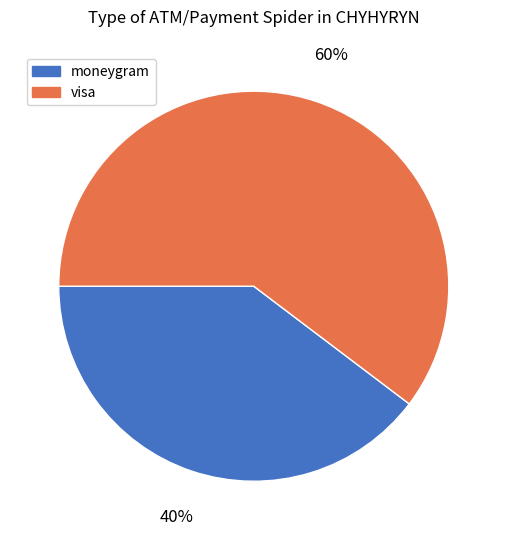

The visa slice represents 60% of the pie. True or false?

True